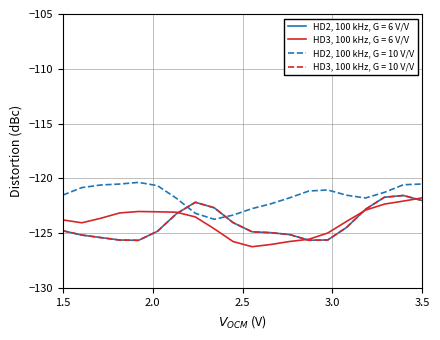

Does the chart display data point markers on the line(s)?

No